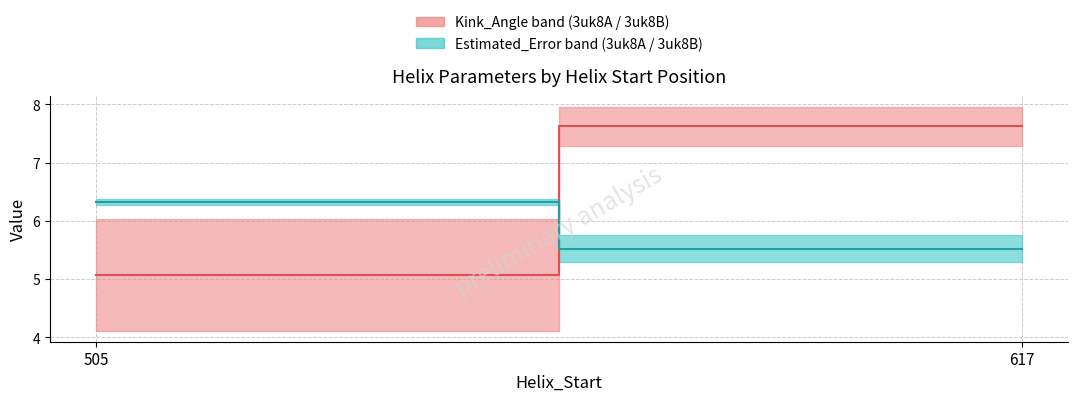

Rank the categories by Kink_Angle median value from highest to lowest.

617, 505